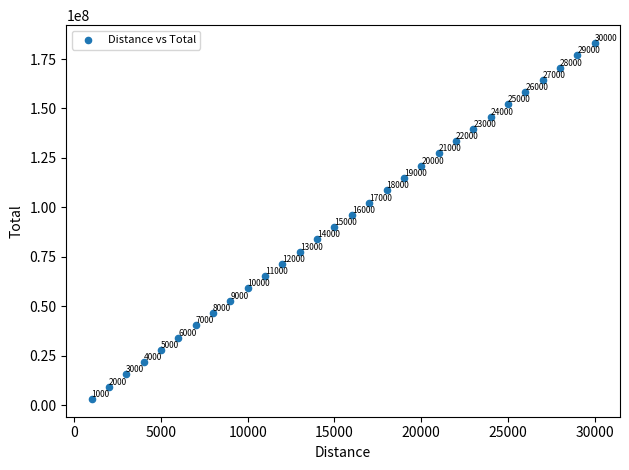

What is the range of Y values (max minus min)?

180034939.0